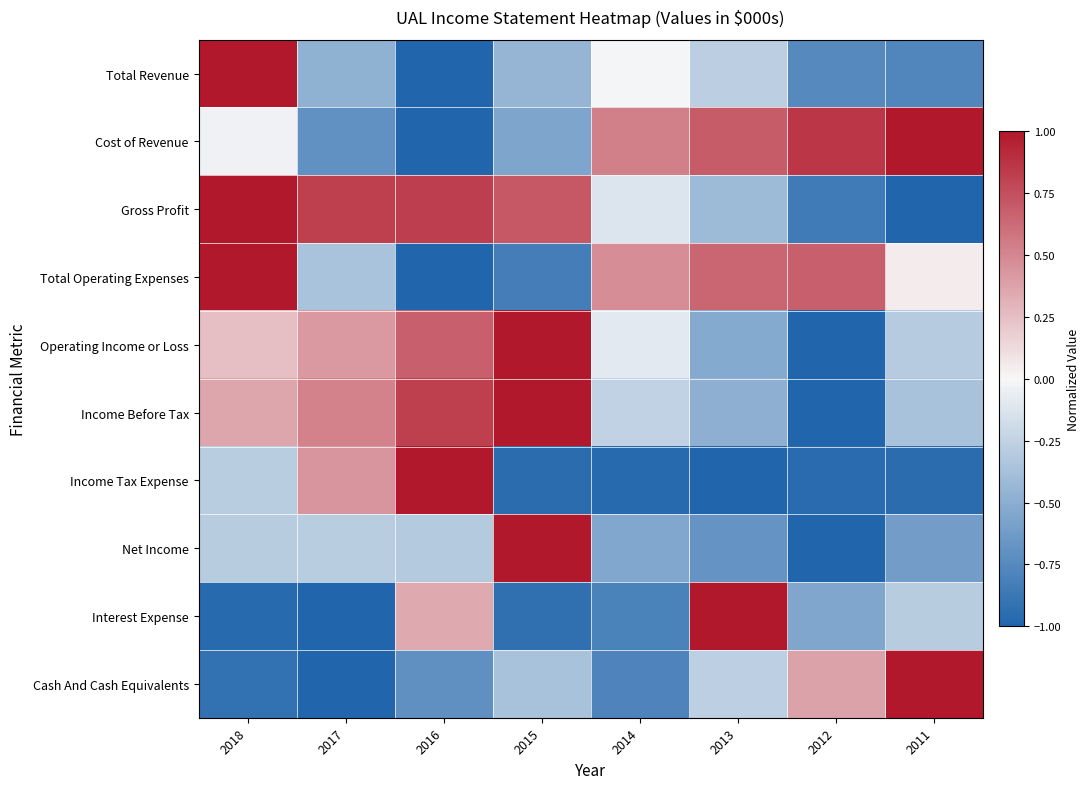

Rank the series by their maximum value, from highest to lowest.

Total Revenue, Cost of Revenue, Gross Profit, Total Operating Expenses, Operating Income or Loss, Income Before Tax, Income Tax Expense, Net Income, Interest Expense, Cash And Cash Equivalents